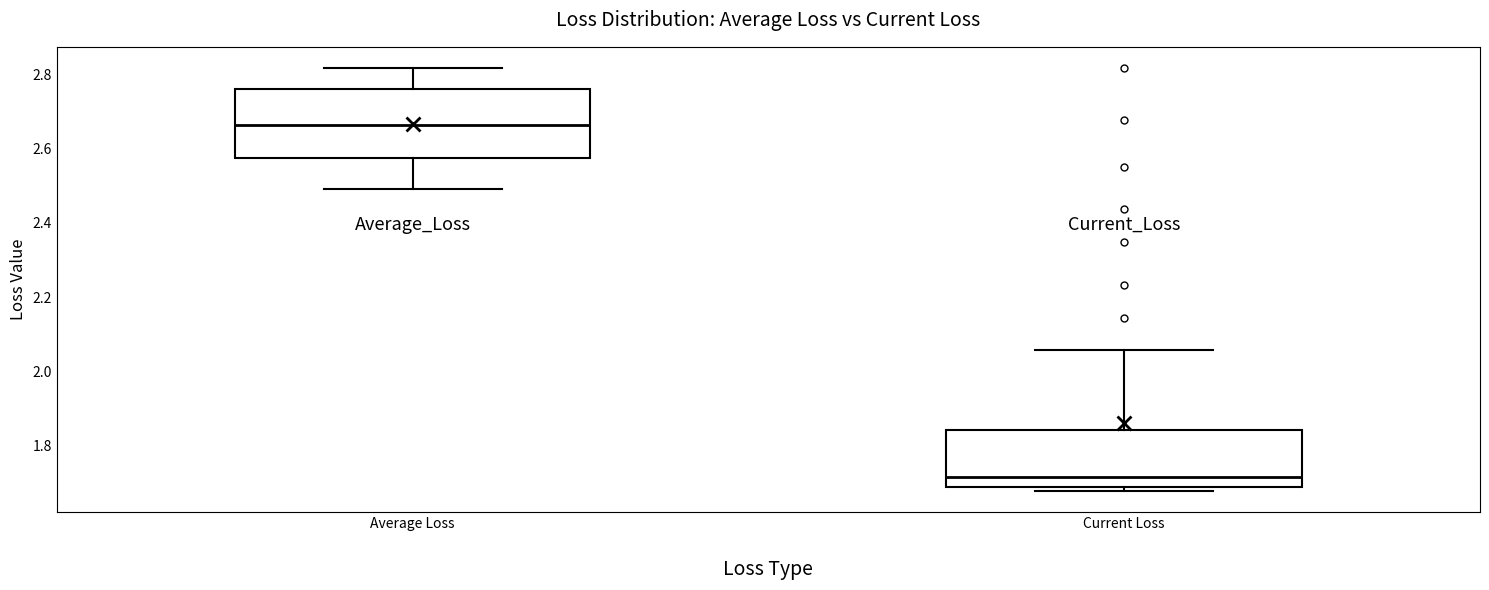

Where is the upper edge of the box for Average Loss on the y-axis? The values are not printed on the chart, so give them approximately, as read against the axis.

2.76